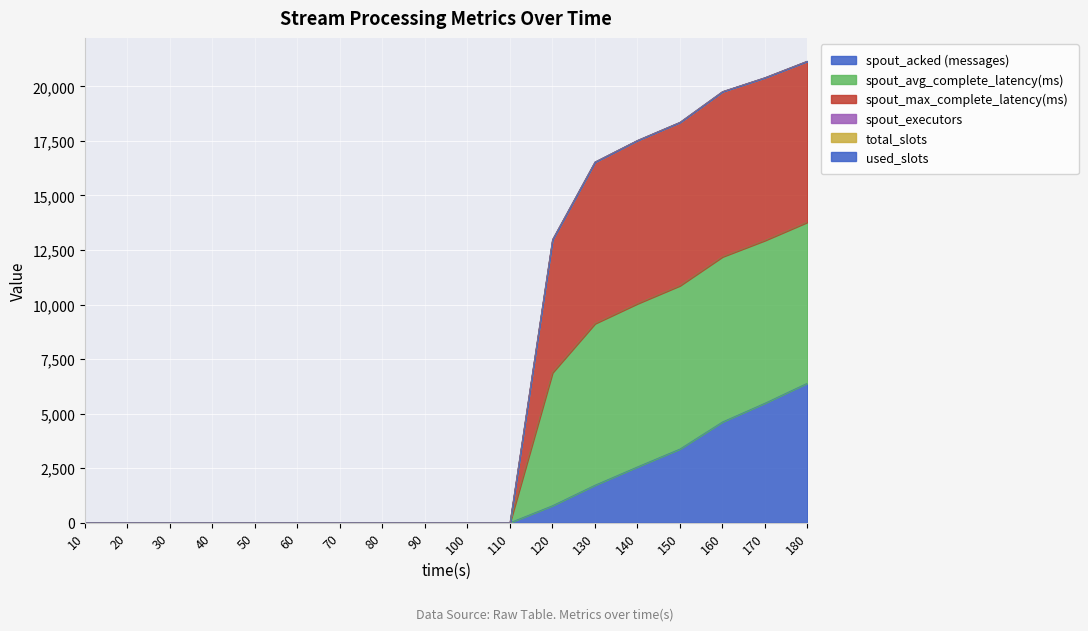

Between 10 and 80, which is larger?

10